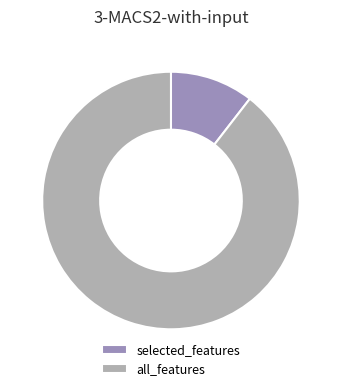

True or false: selected_features accounts for 10% of the total.

True